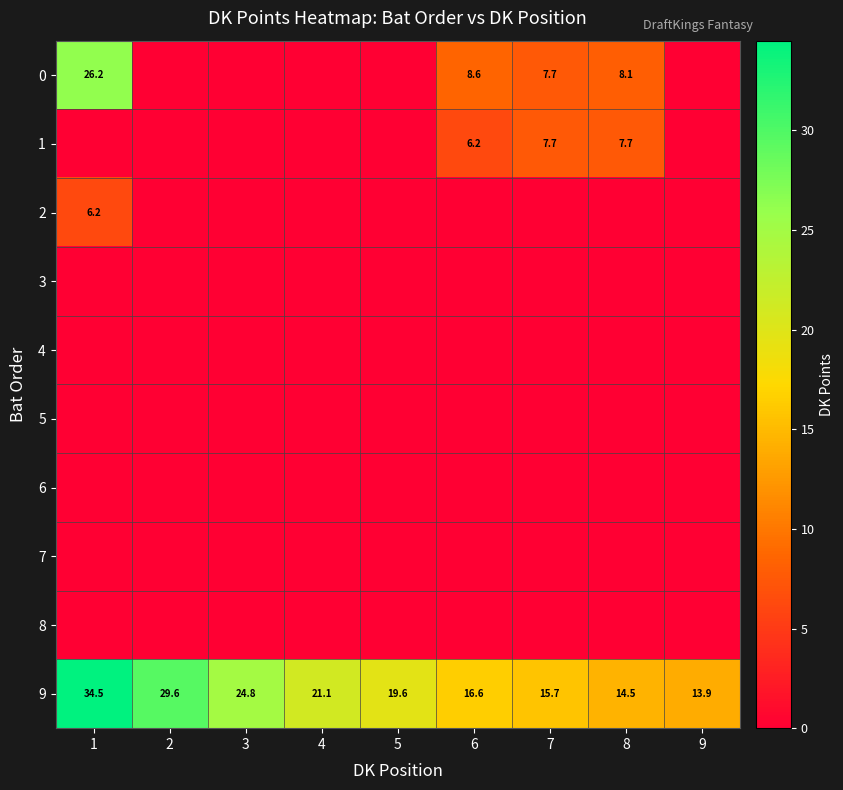

What is the sum of all 9 values?

190.3